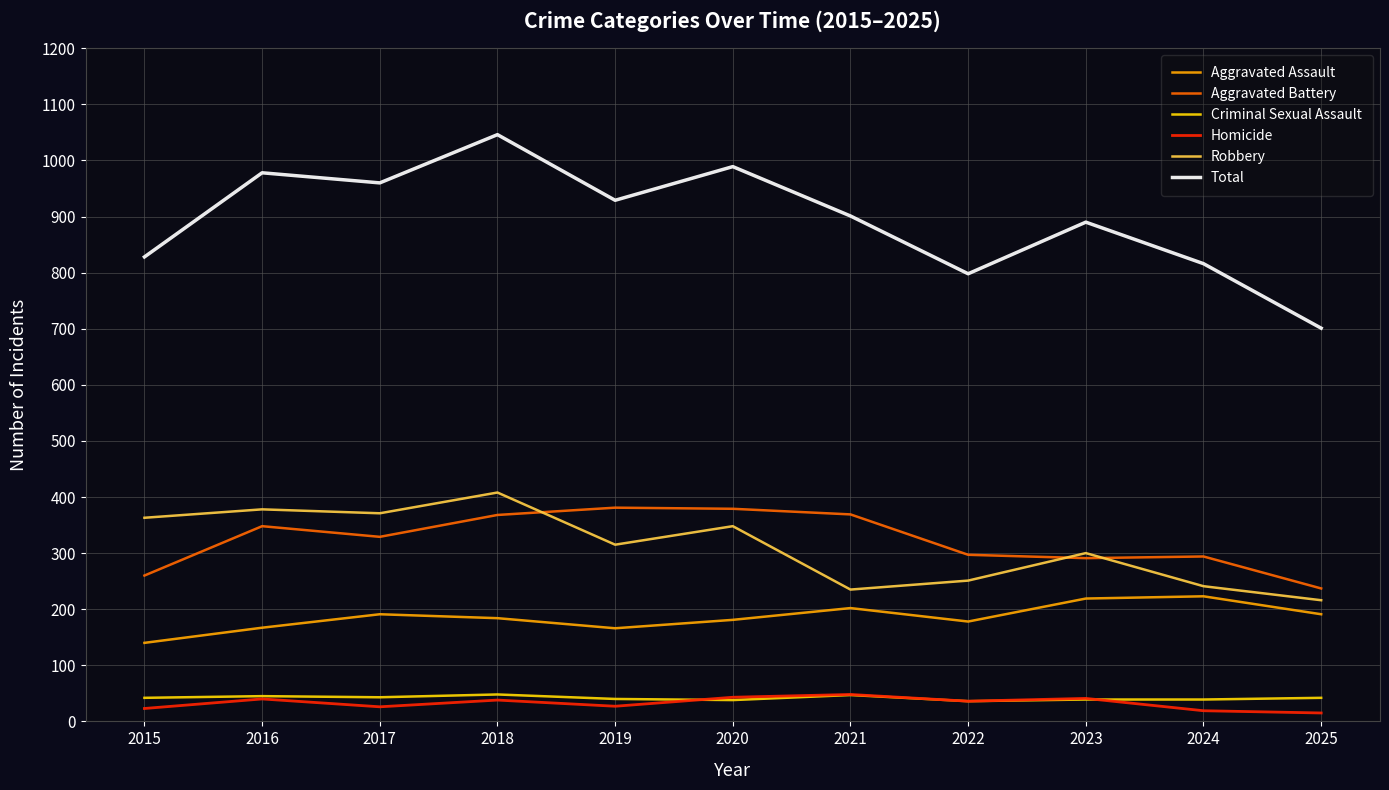

Count the number of categories in the chart.

11